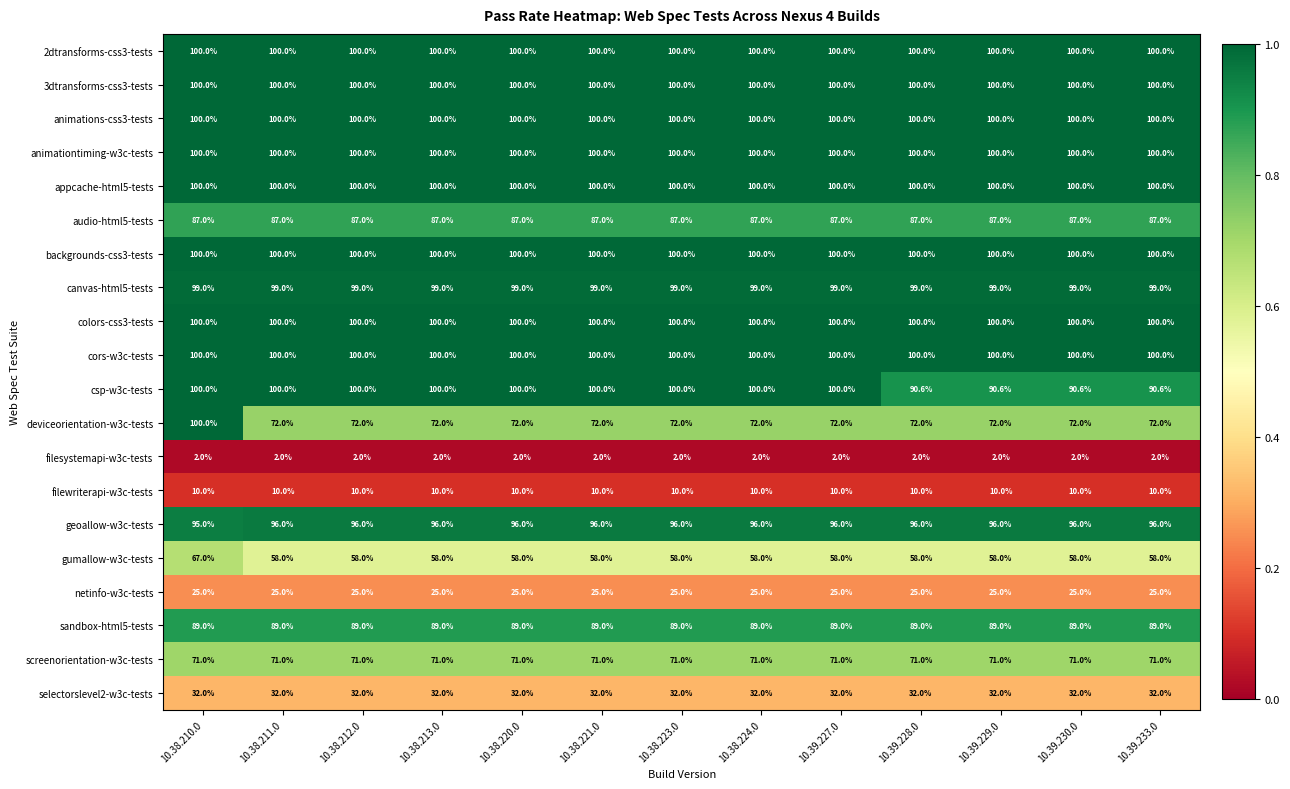

What is the sum of all selectorslevel2-w3c-tests values?

416.0